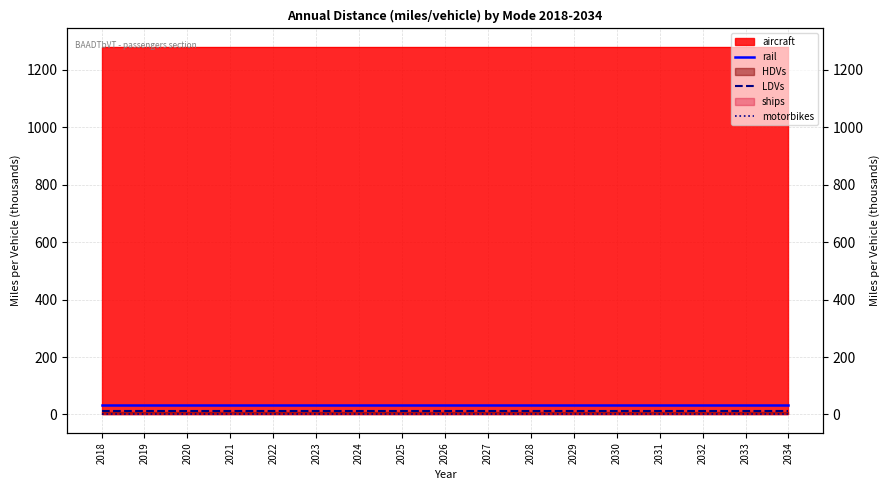

Which has a higher value, 2029 or 2025?

2029